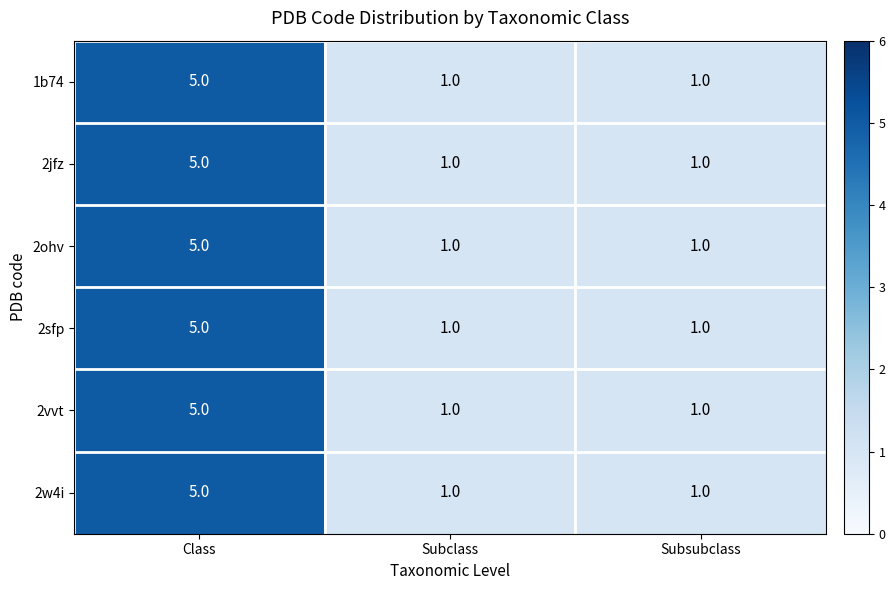

What is the maximum value for 2ohv?

5